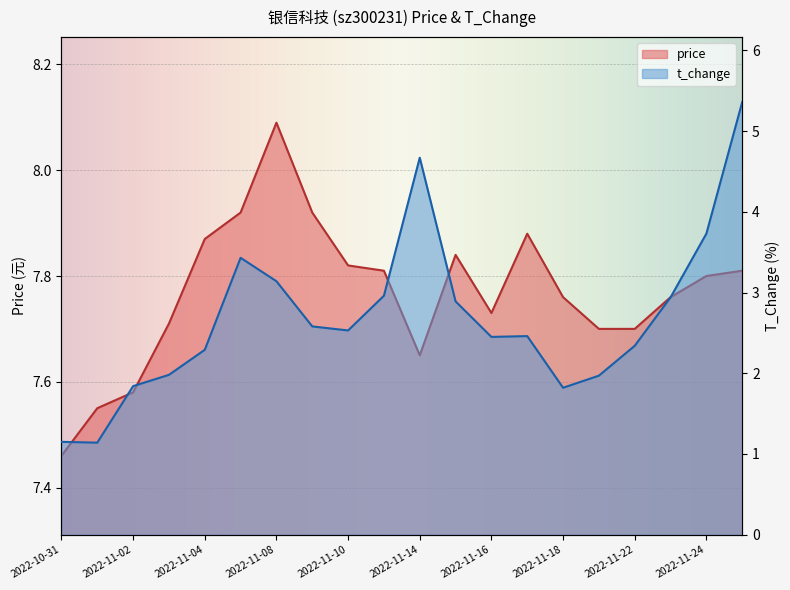

Where is the first local maximum for t_change?

2022-11-07